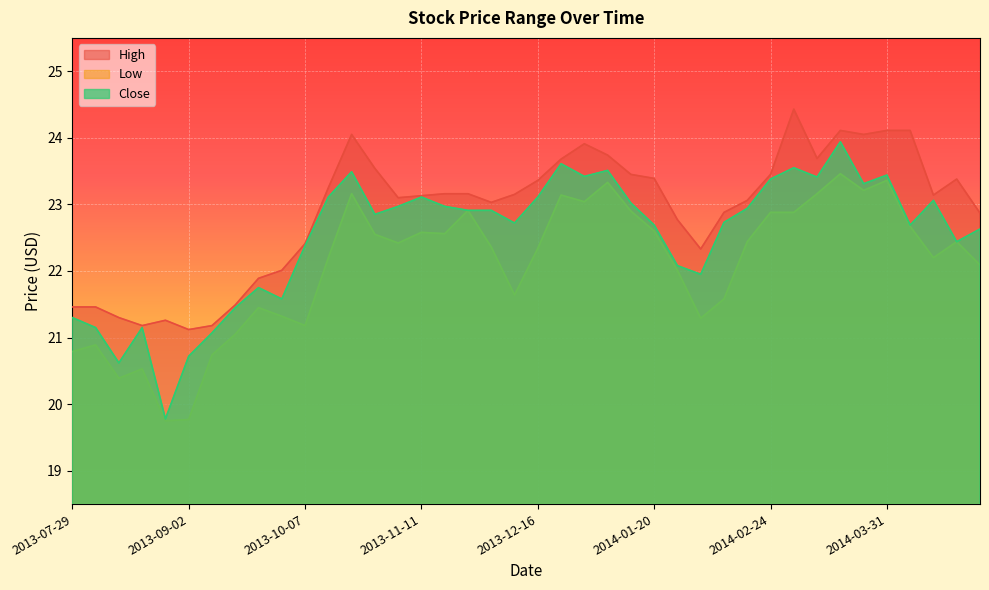

How many data points in Close are less than 22?

11